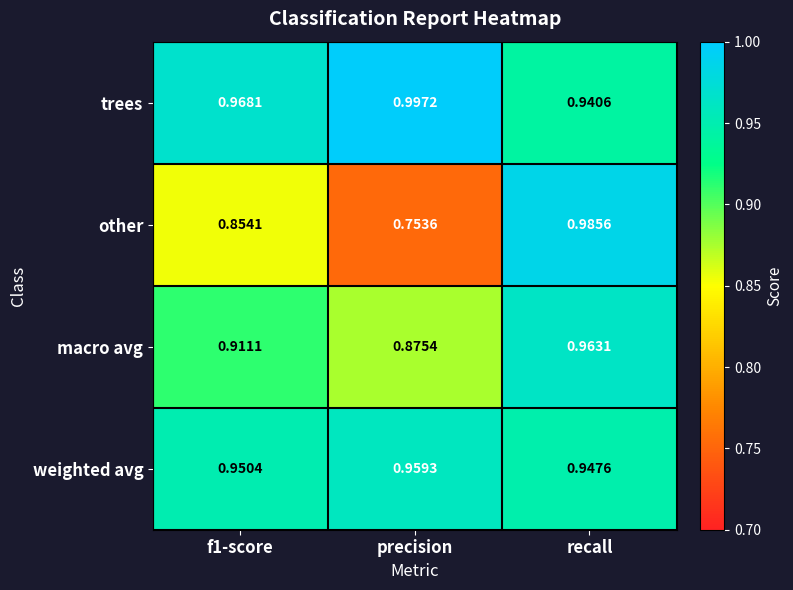

Which series changed the most between precision and recall?

other